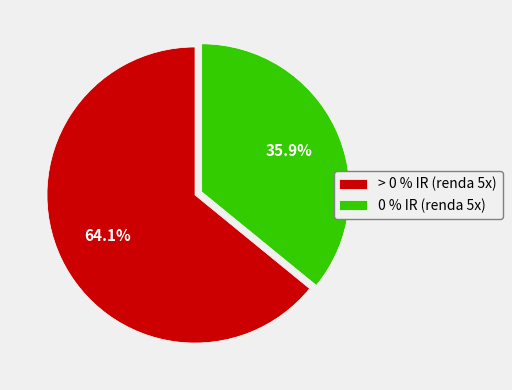

What is the total percentage of 0 % IR (renda 5x) and > 0 % IR (renda 5x)?

100.0%